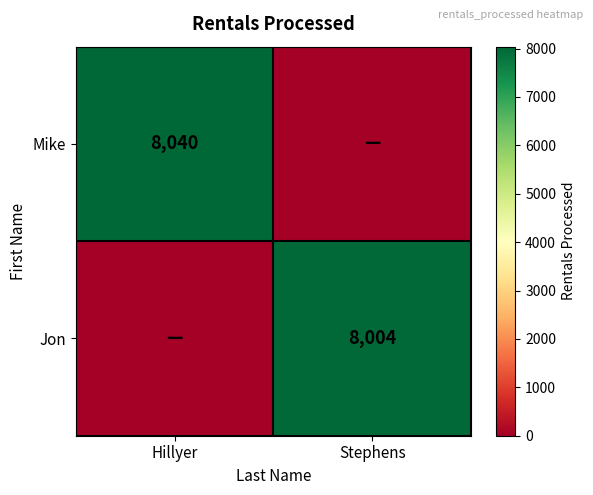

Is it true that Mike equals 8040 at Hillyer?

True